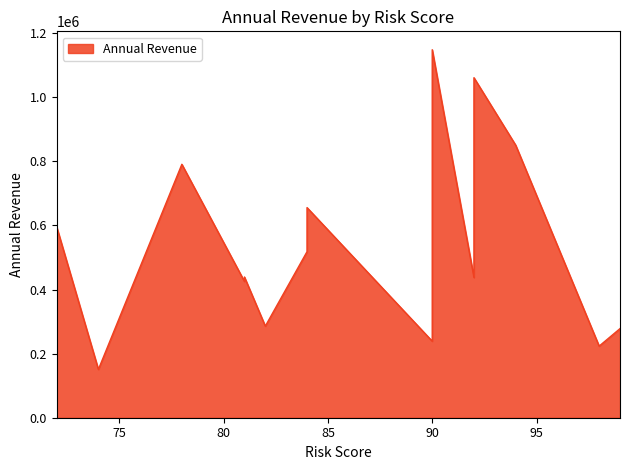

The chart shows a value of 238592 at 74. True or false?

False